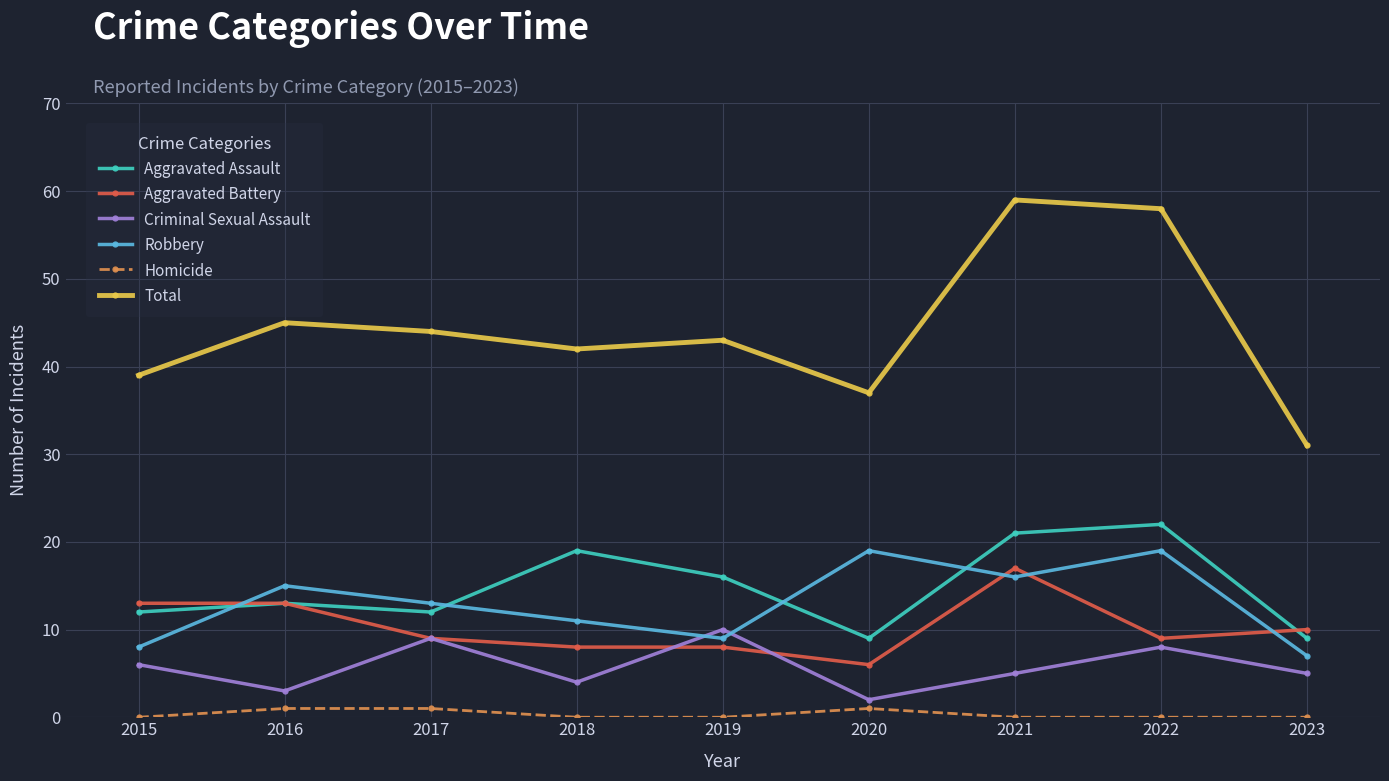

Reading left to right, extract all data points from this chart.

Aggravated Assault: 12	13	12	19	16	9	21	22	9
Aggravated Battery: 13	13	9	8	8	6	17	9	10
Criminal Sexual Assault: 6	3	9	4	10	2	5	8	5
Robbery: 8	15	13	11	9	19	16	19	7
Homicide: 0	1	1	0	0	1	0	0	0
Total: 39	45	44	42	43	37	59	58	31